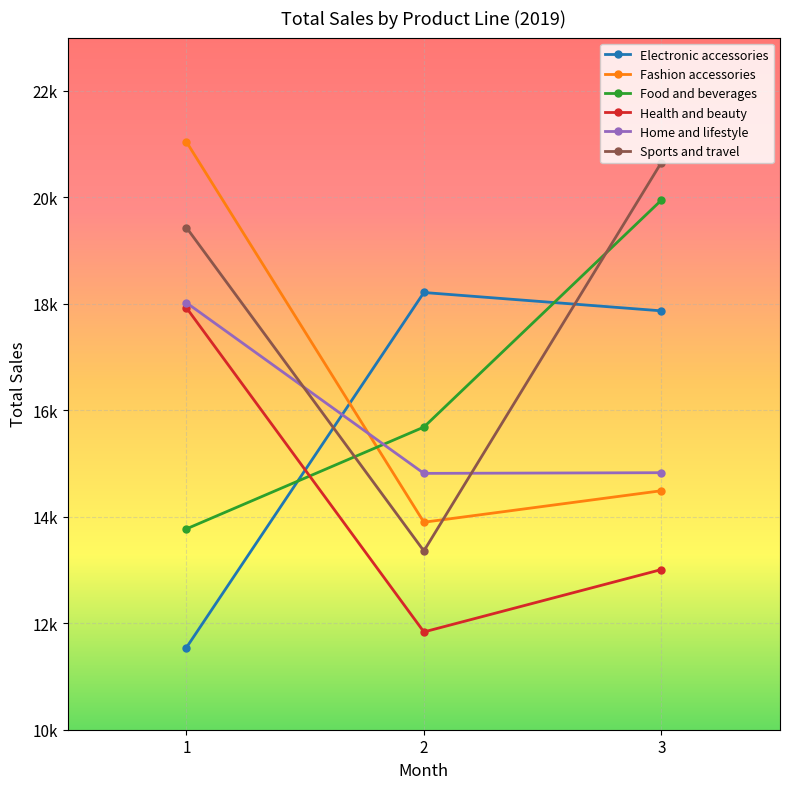

Which category has the highest value across all series?

1